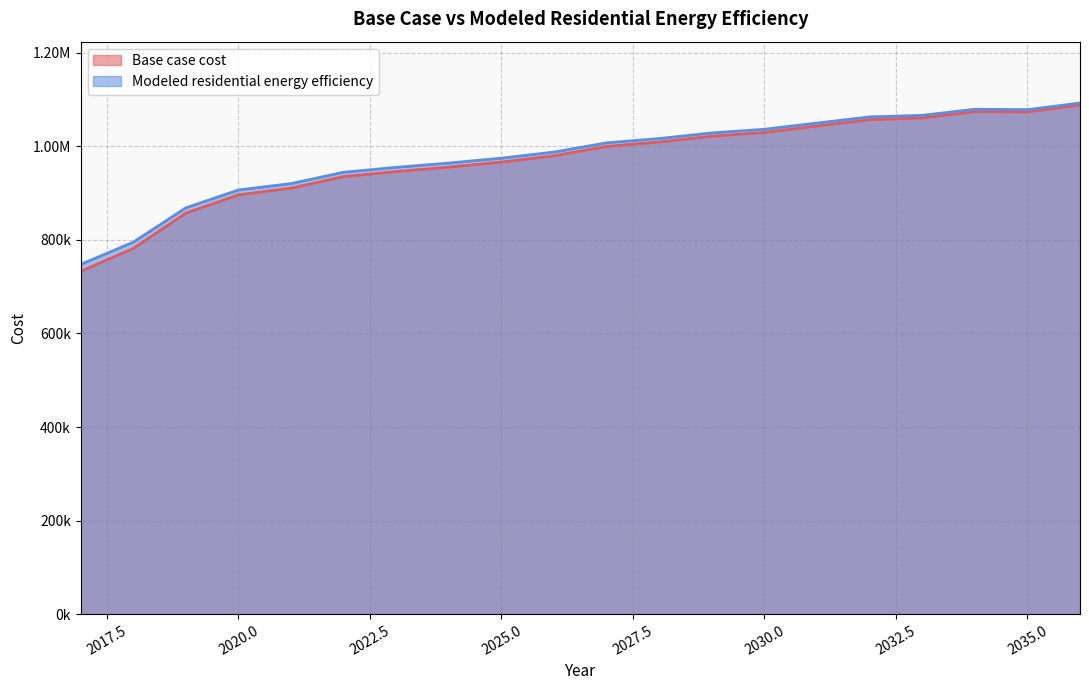

True or false: Base case cost and Modeled residential energy efficiency intersect in this chart.

False